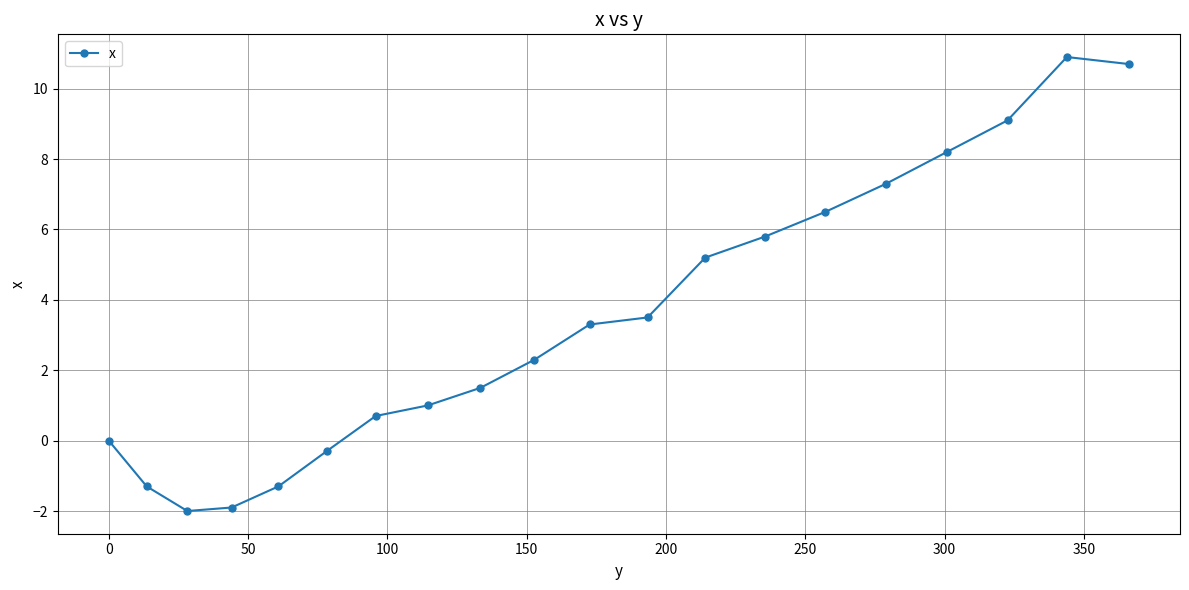

Reading left to right, list all the values displayed in this chart.

0.0	-1.3	-2.0	-1.9	-1.3	-0.3	0.7	1.0	1.5	2.3	3.3	3.5	5.2	5.8	6.5	7.3	8.2	9.1	10.9	10.7